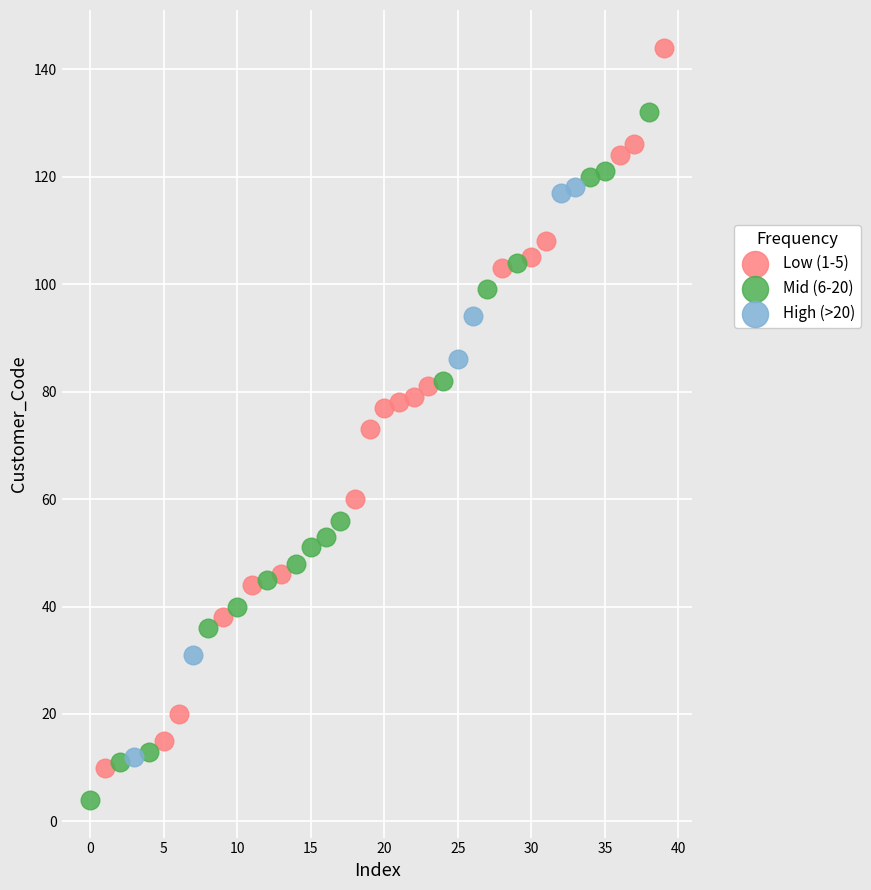

What are all the series names shown in the legend?

Low (1-5), Mid (6-20), High (>20)